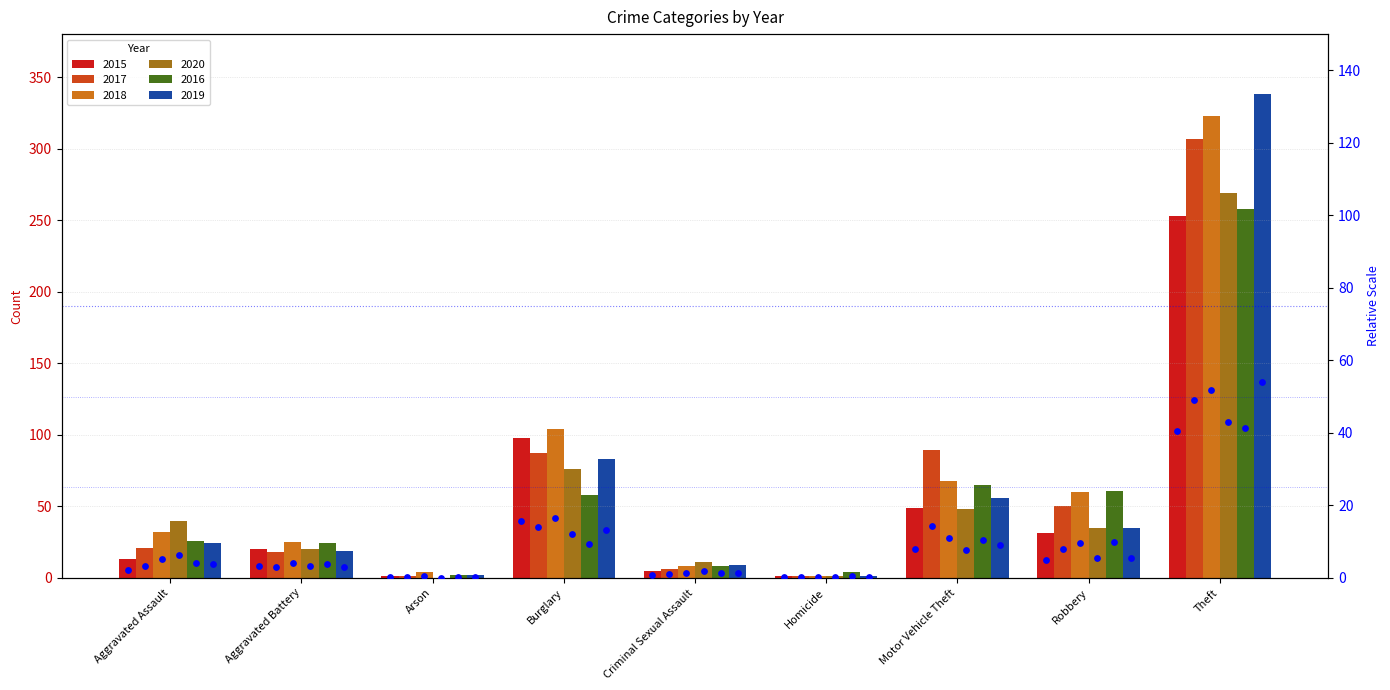

What are all the series names shown in the legend?

2015, 2017, 2018, 2020, 2016, 2019